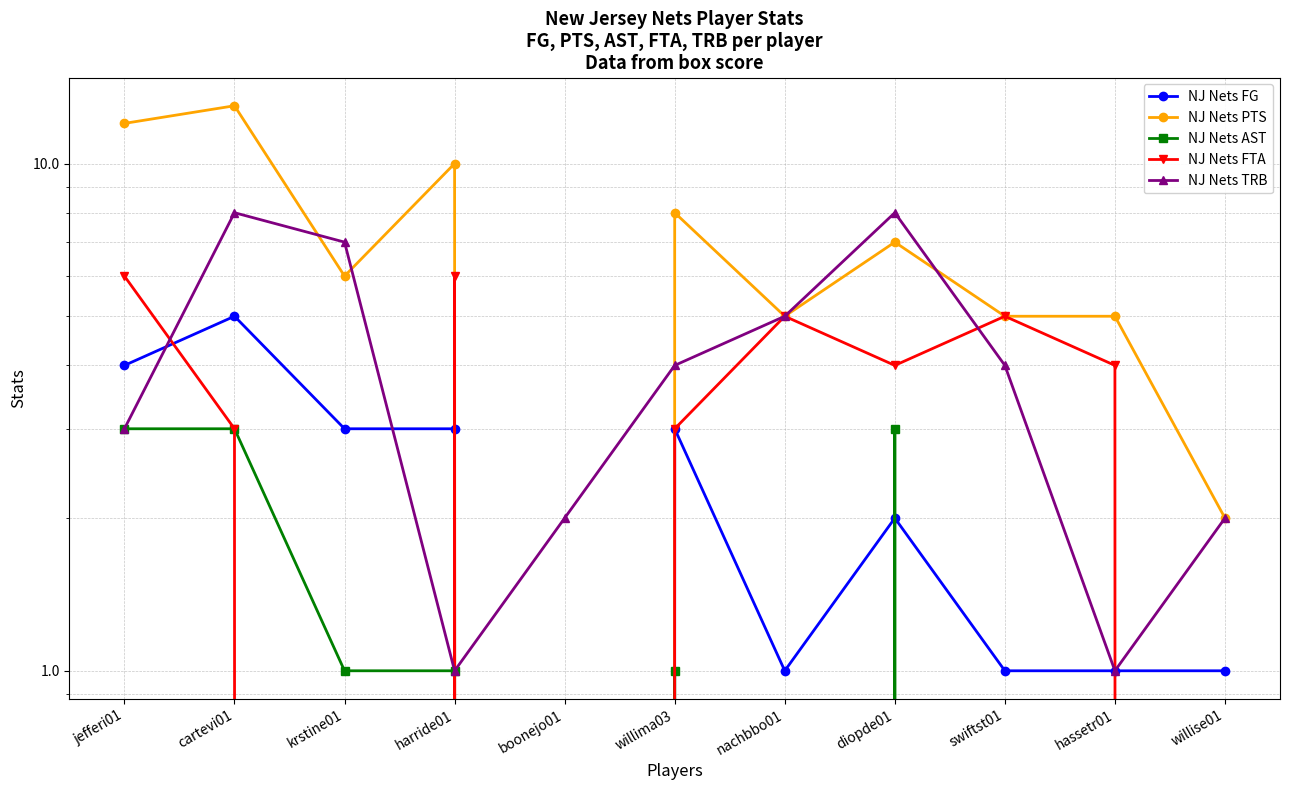

Where is the first local maximum for NJ Nets AST?

willima03